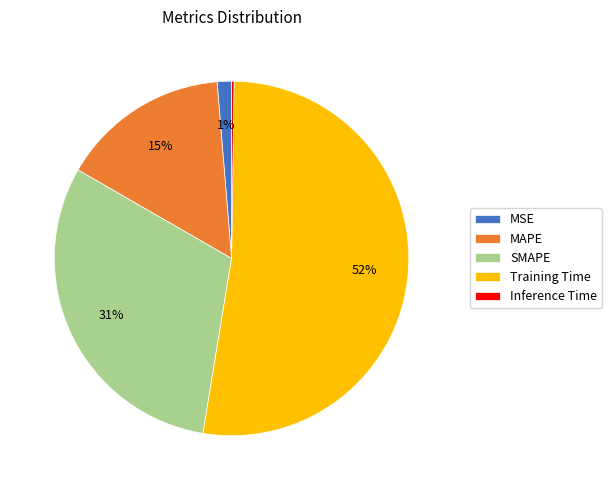

Is SMAPE the majority of the pie?

No